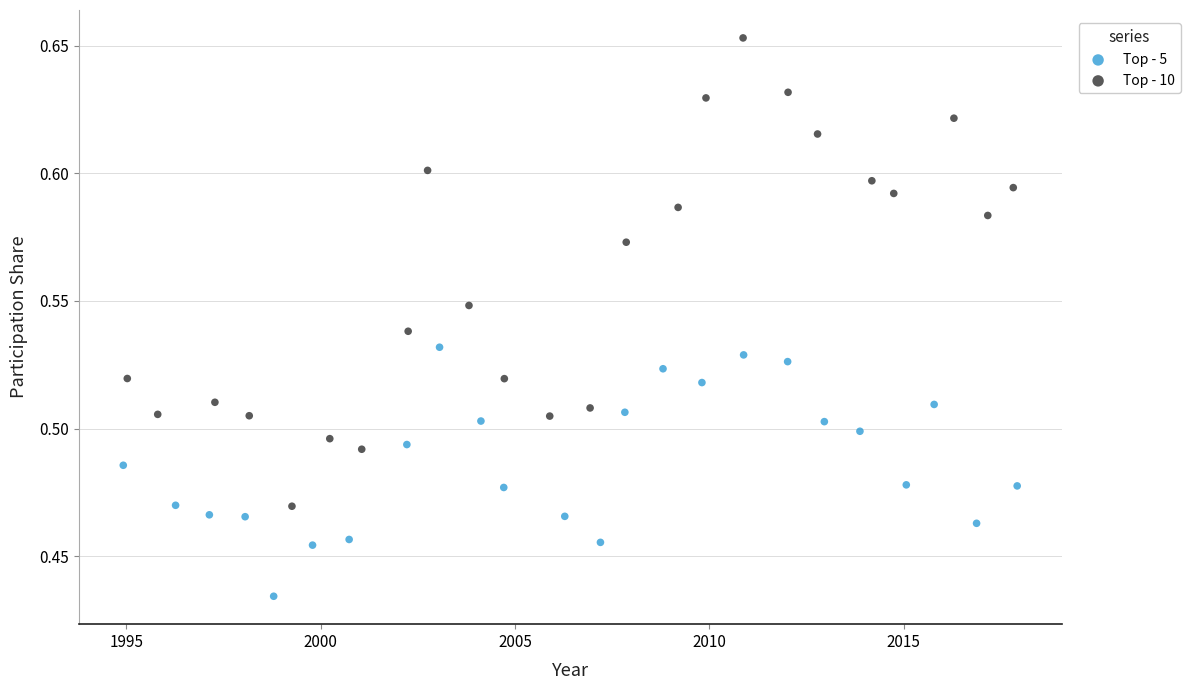

Which series reaches the maximum Y coordinate?

Top - 10